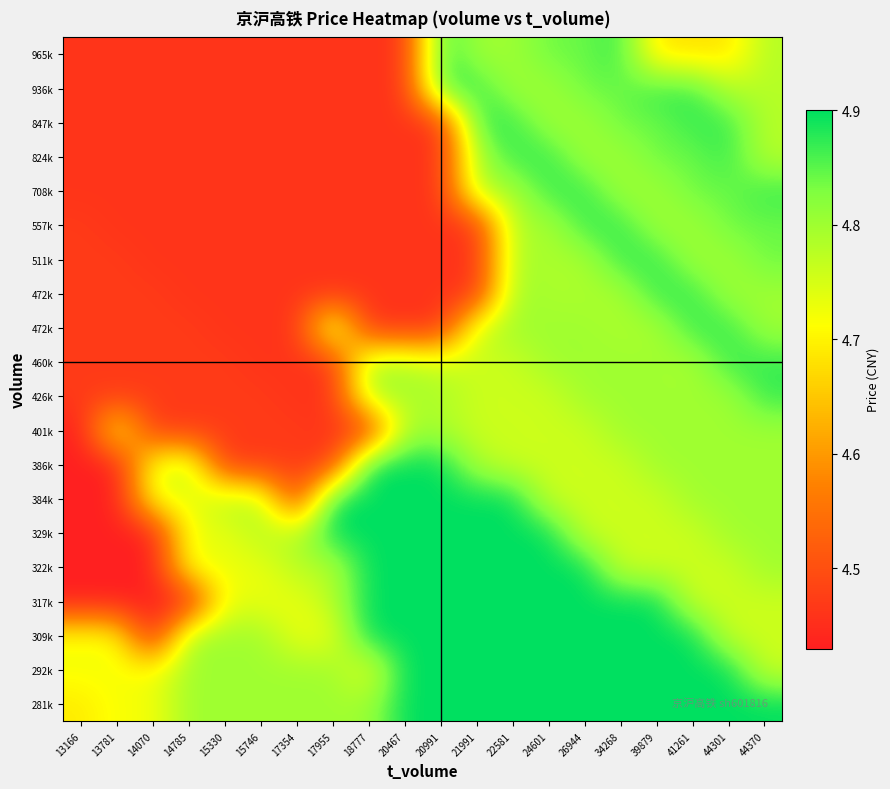

At which category is the sum across all series the highest?

22581